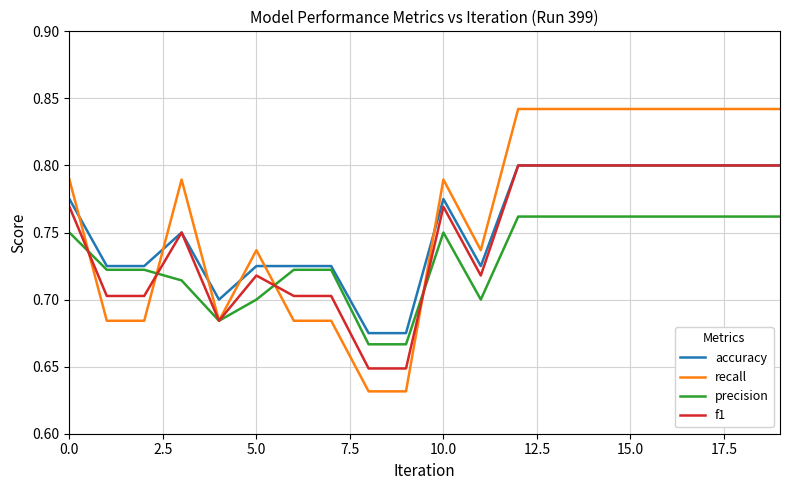

Which series has the widest spread of values?

recall